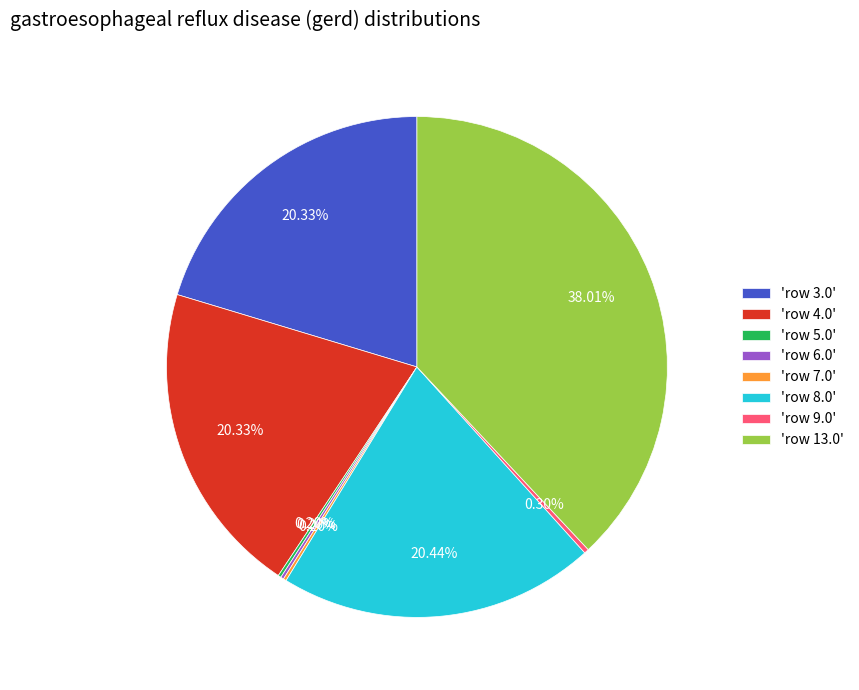

Is there any slice that represents more than half of the pie?

No